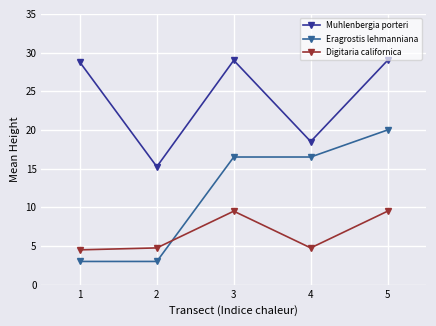

Does the chart display data point markers on the line(s)?

Yes